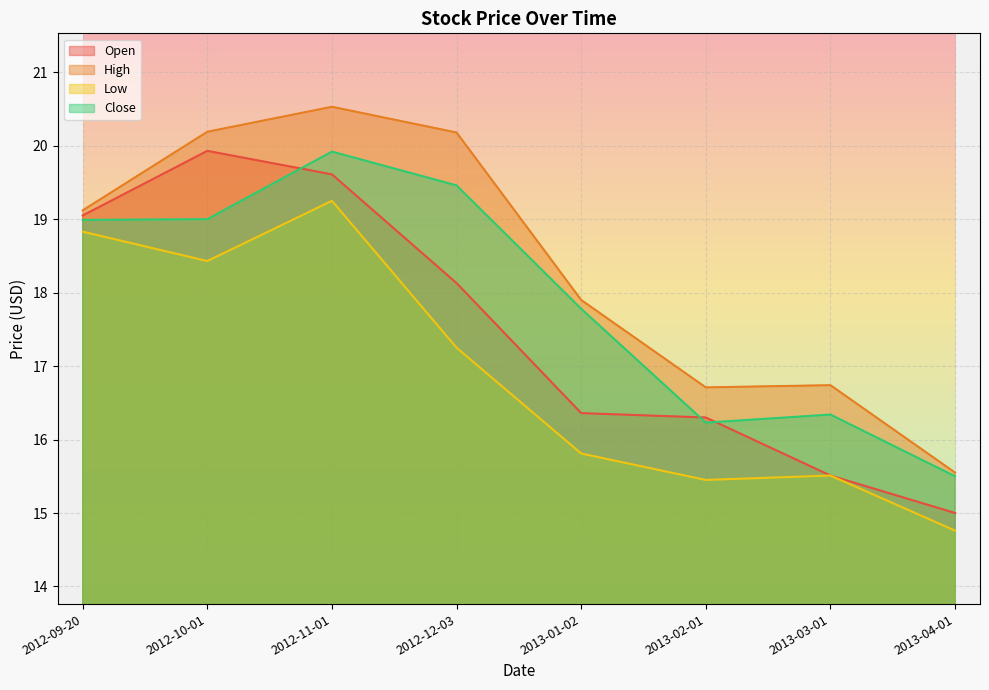

The value of High at 2012-10-01 is 20.2. True or false?

True